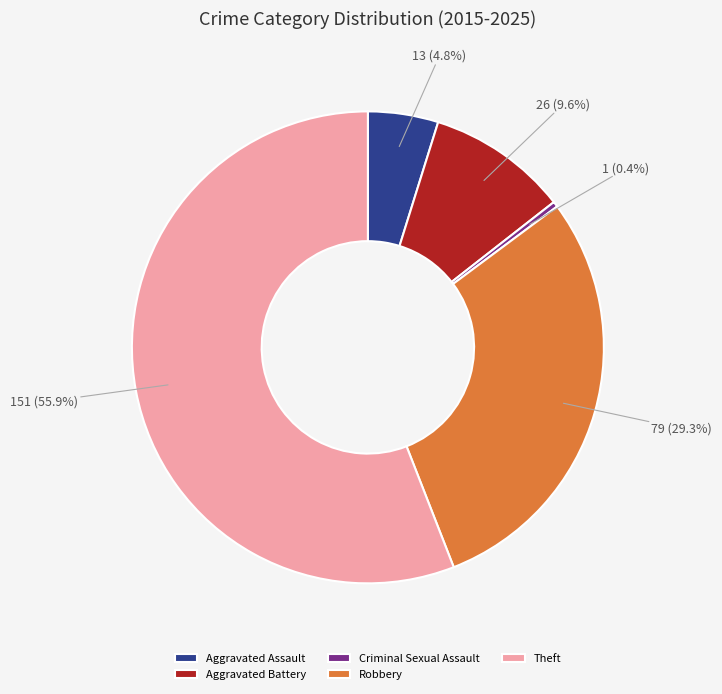

Which category has the smallest portion of the pie?

Criminal Sexual Assault